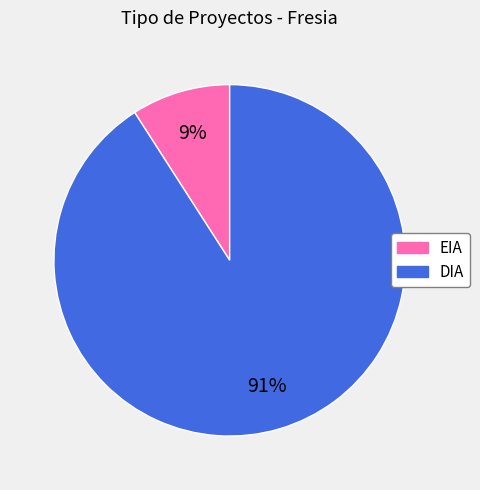

To the nearest percent, what percentage of the pie is DIA?

91%